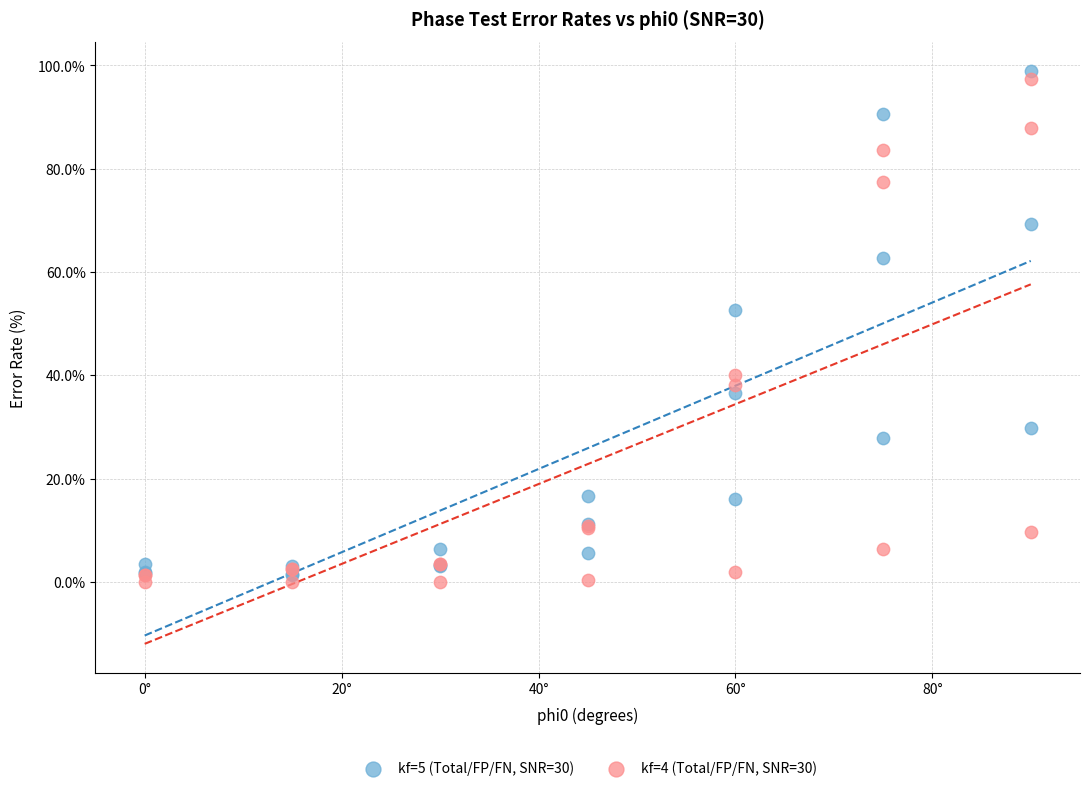

Across all series, what Y value is closest to 49?

52.6